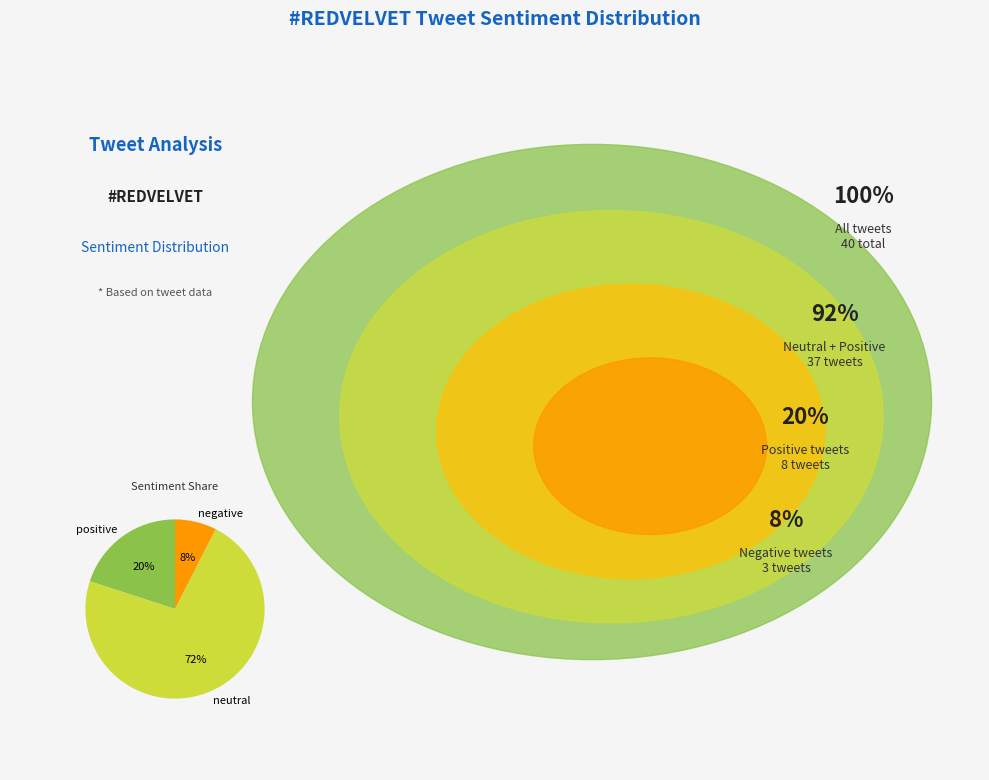

Rank the categories by value from highest to lowest.

neutral, positive, negative